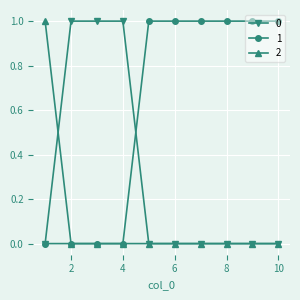

List the series in order of their overall mean, highest first.

1, 0, 2